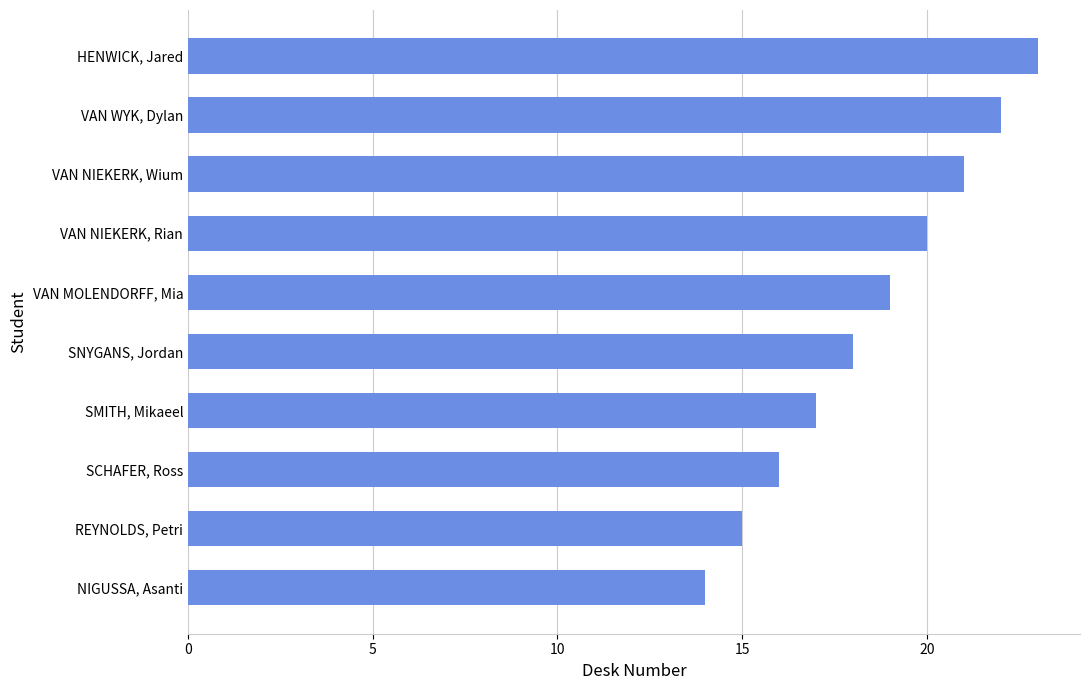

What is the smallest value displayed?

14